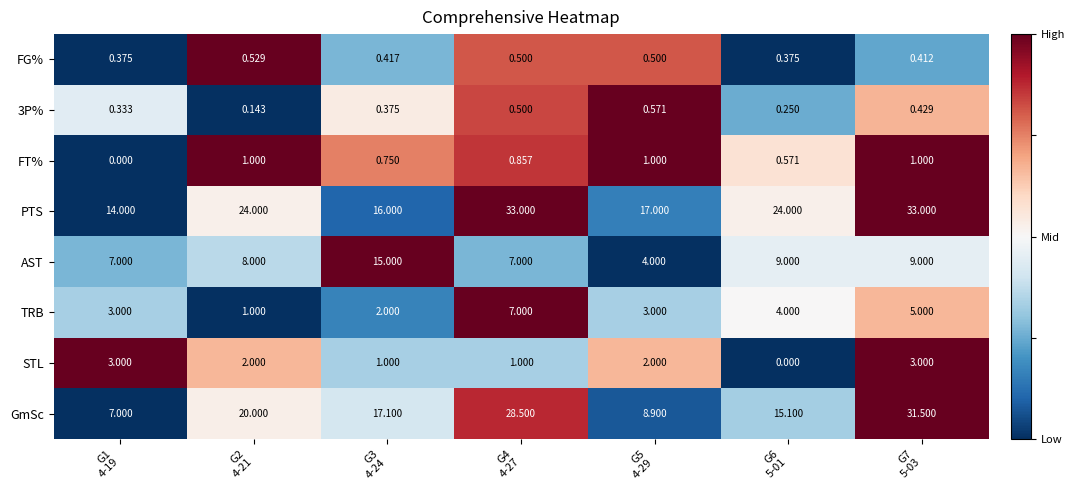

Which series has the widest spread of values?

GmSc